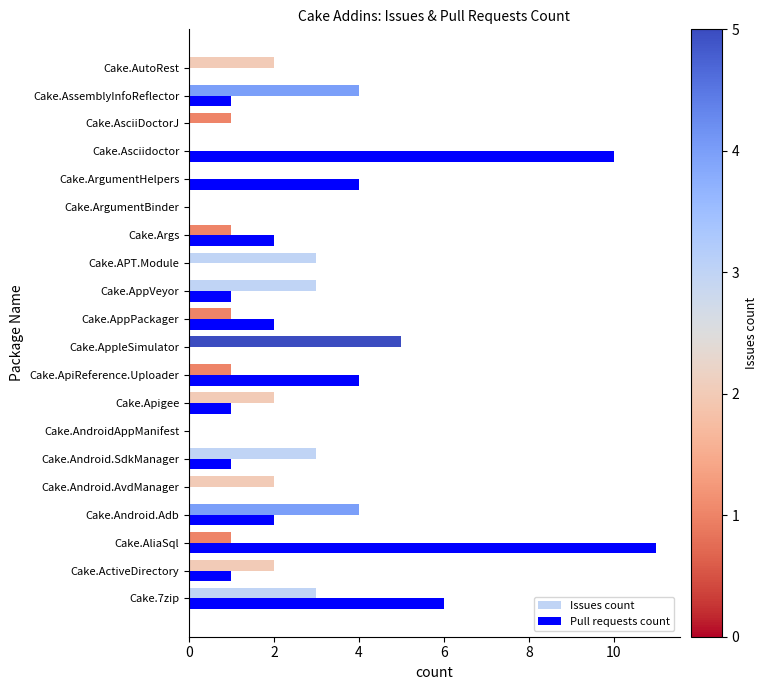

Which series changed the most between Cake.AppleSimulator and Cake.ArgumentBinder?

Issues count